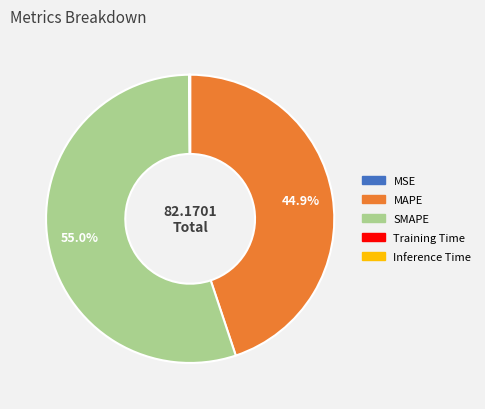

Which category accounts for the majority?

SMAPE